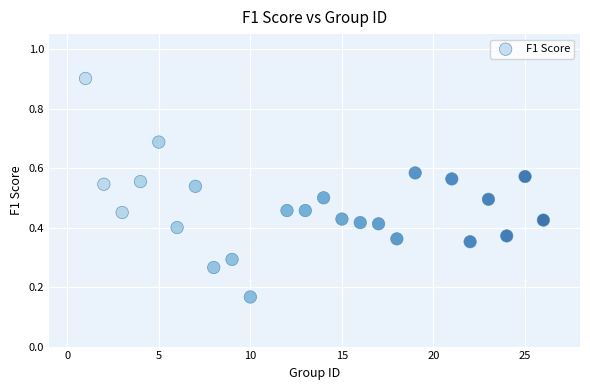

What is the range of X values (max minus min)?

25.0